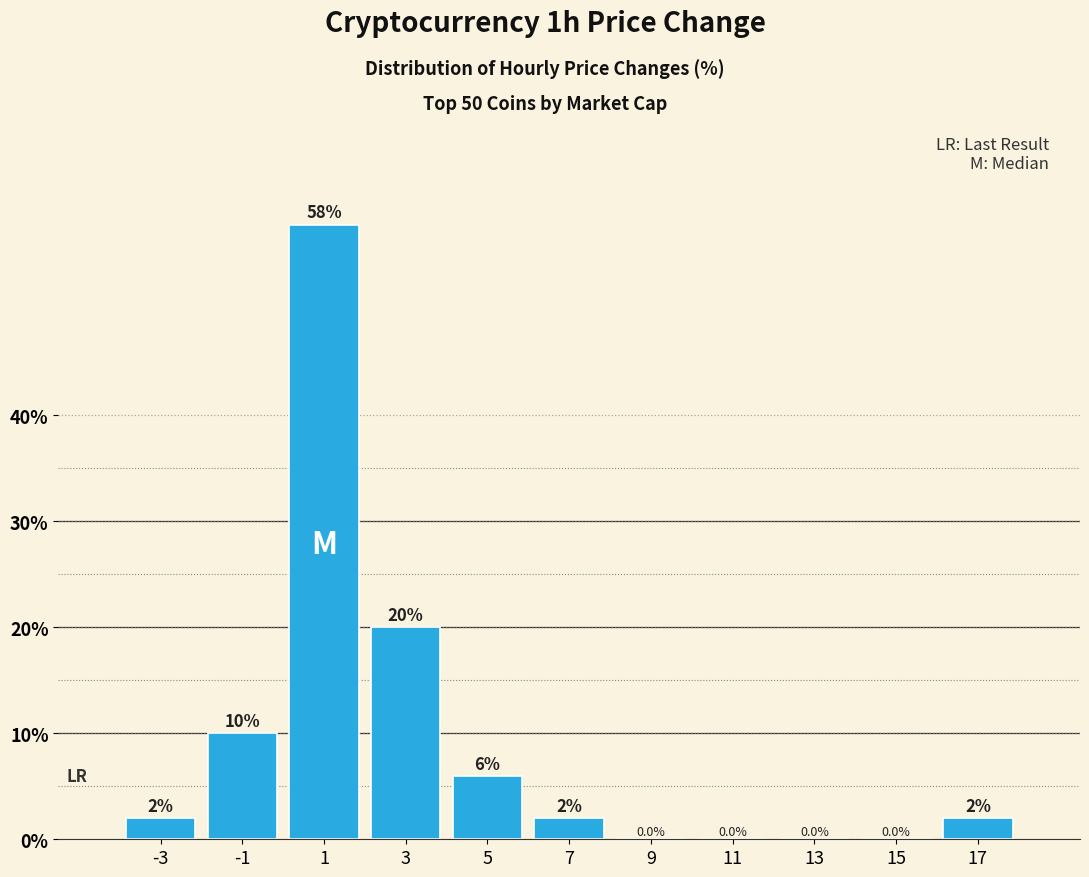

How tall is the bar that spans -2 to 0 on the x-axis?

10.0